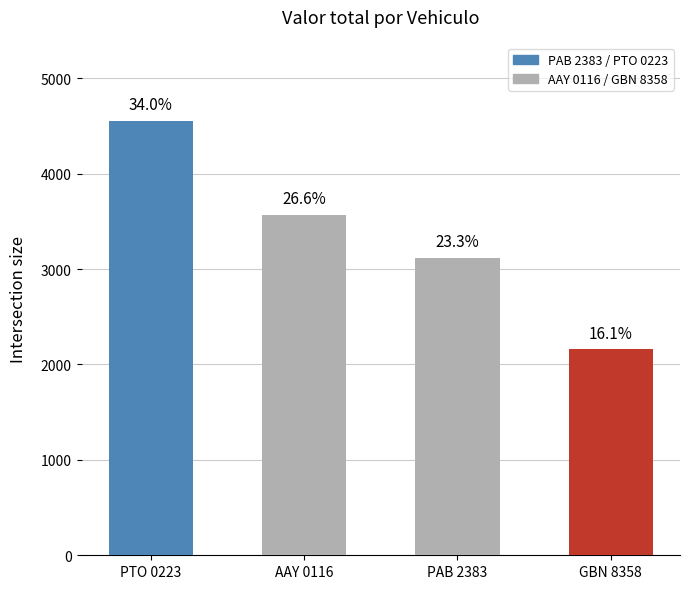

Does the chart contain any negative values?

No